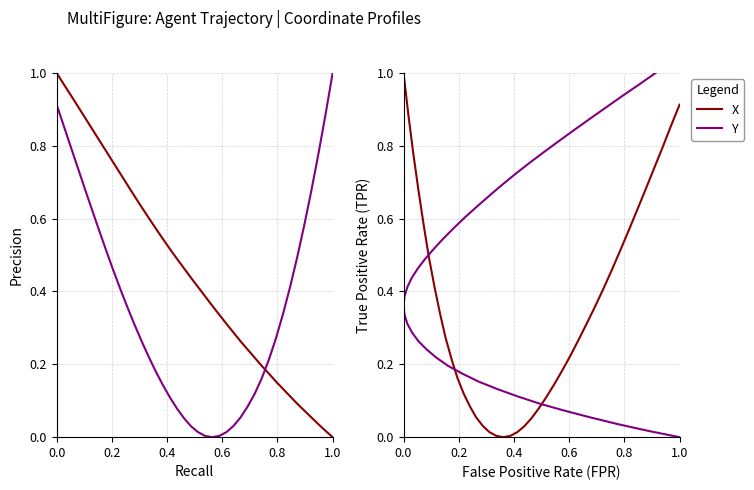

How many intersections are there between Y and X?

1